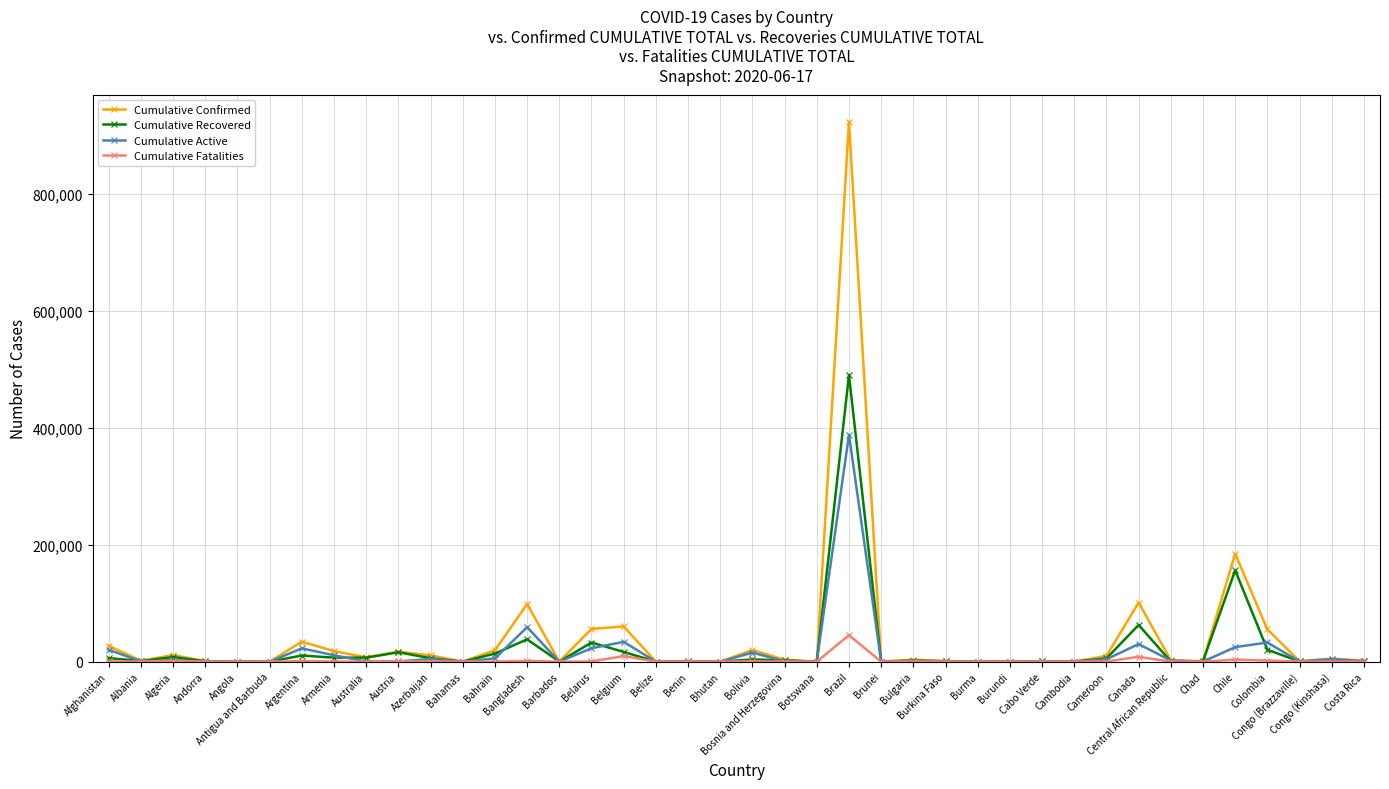

What is the total value across all series at Colombia?

110166